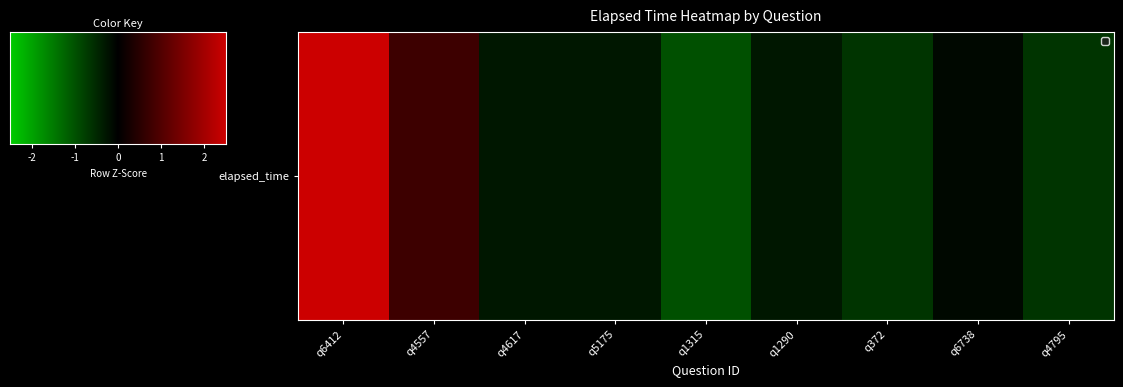

Reading left to right, list all the values displayed in this chart.

2.5	0.8	-0.3	-0.3	-1.0	-0.3	-0.6	-0.1	-0.6